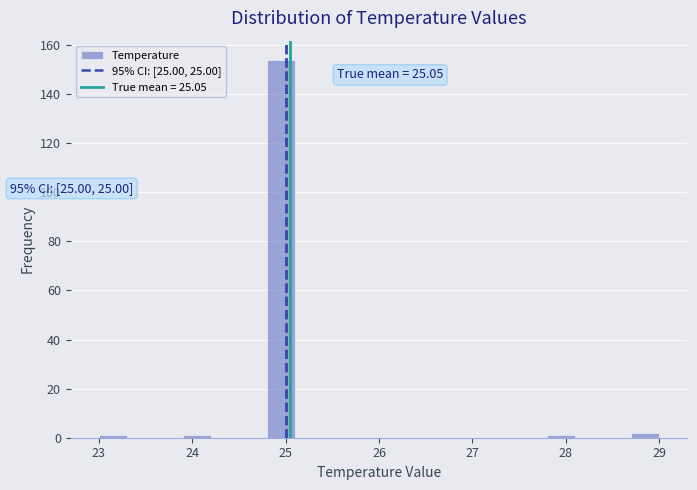

Read against the x-axis, roughly where is the centre of the tallest bar?

25.0